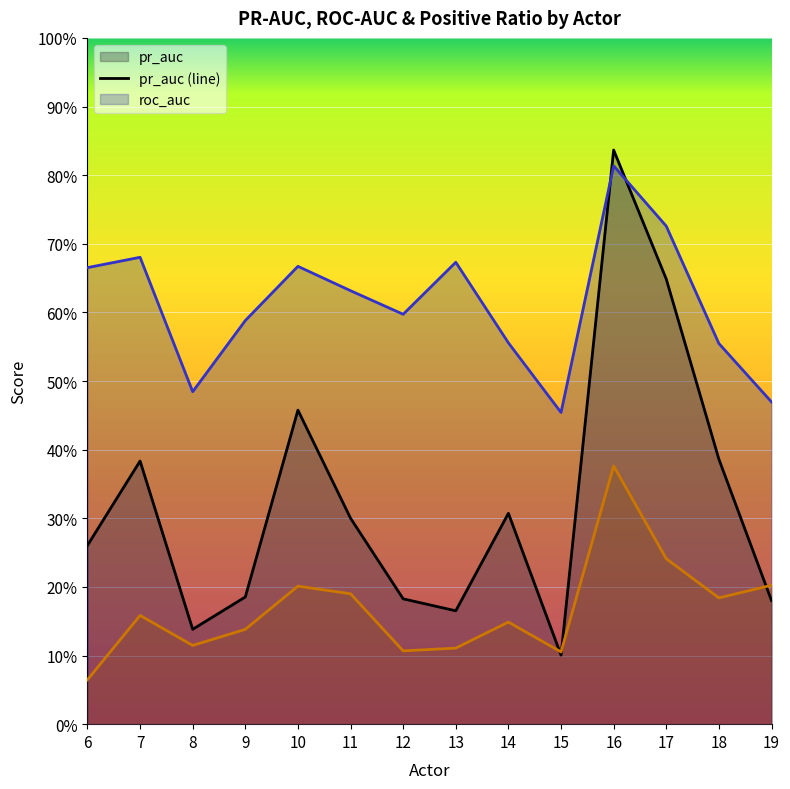

How many interior local peaks does the roc_auc series have?

4